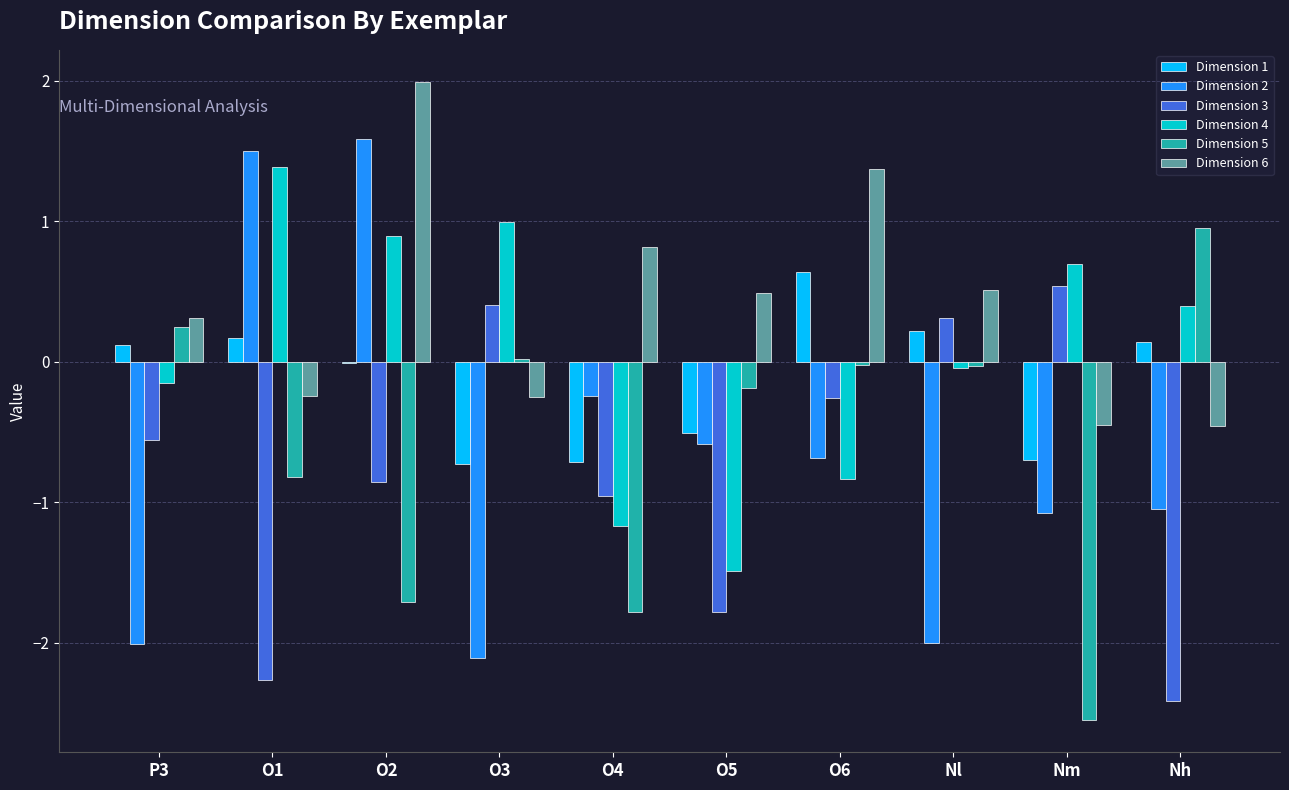

Which series changed the most between P3 and O4?

Dimension 5